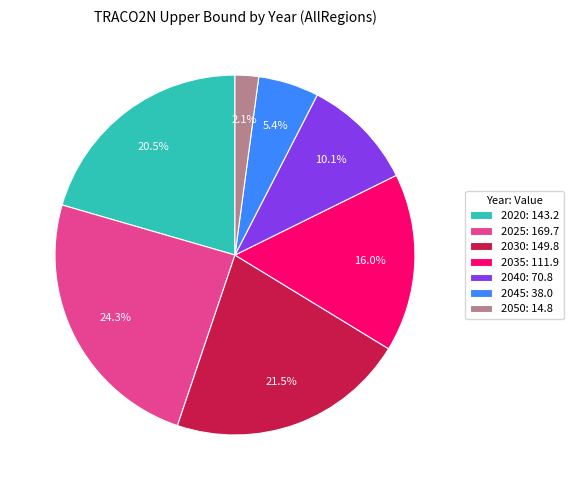

How many segments does this pie chart have?

7